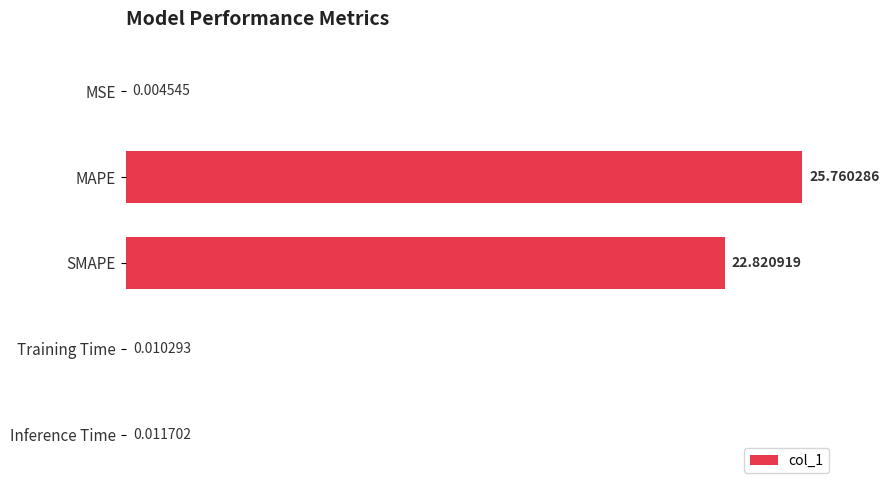

At which category does the chart reach its peak across all series?

MAPE